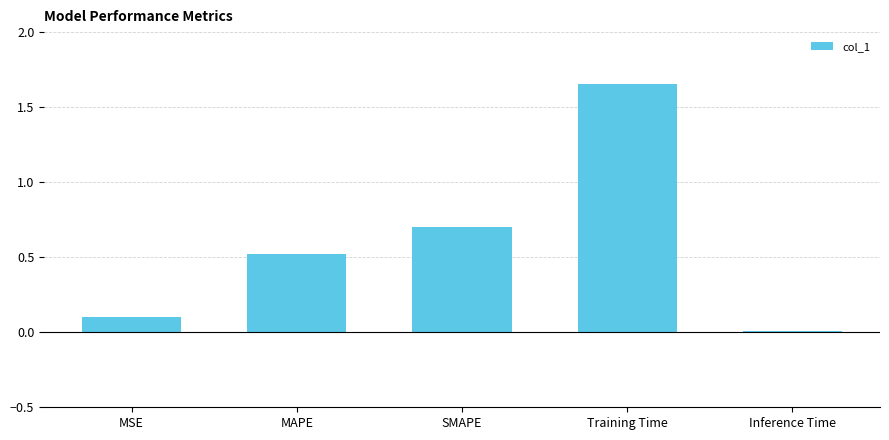

Is it true that the value at MSE is 0.1?

True